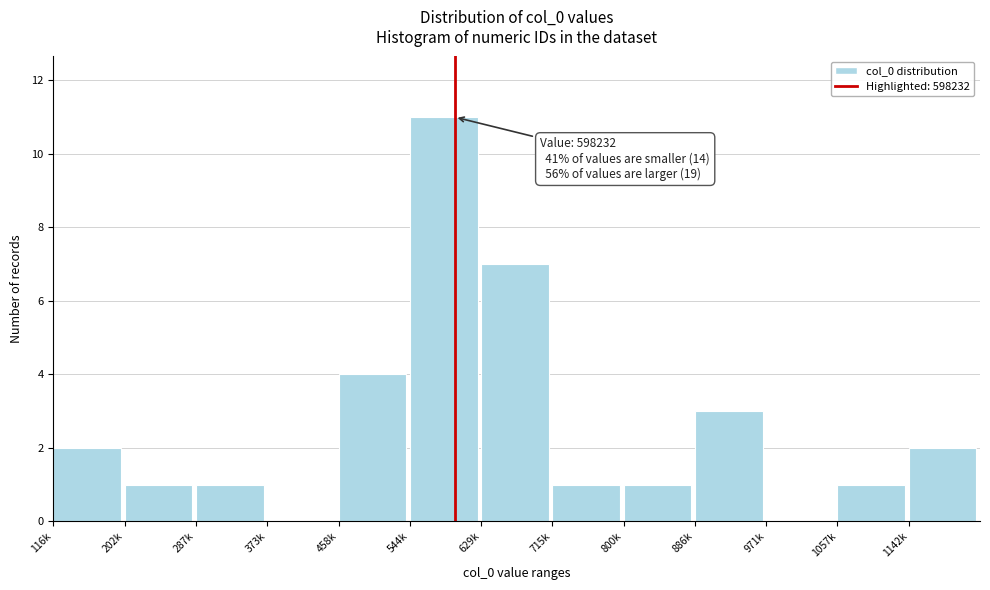

Reading left to right, extract all data points from this chart.

116k=2	202k=1	287k=1	373k=0	458k=4	544k=11	629k=7	715k=1	800k=1	886k=3	971k=0	1057k=1	1142k=2